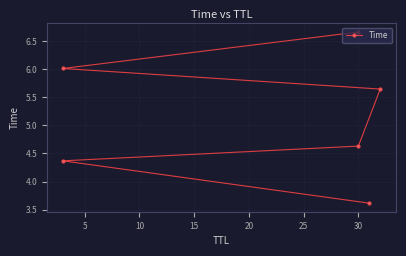

What is the difference between the maximum and minimum values?

3.1